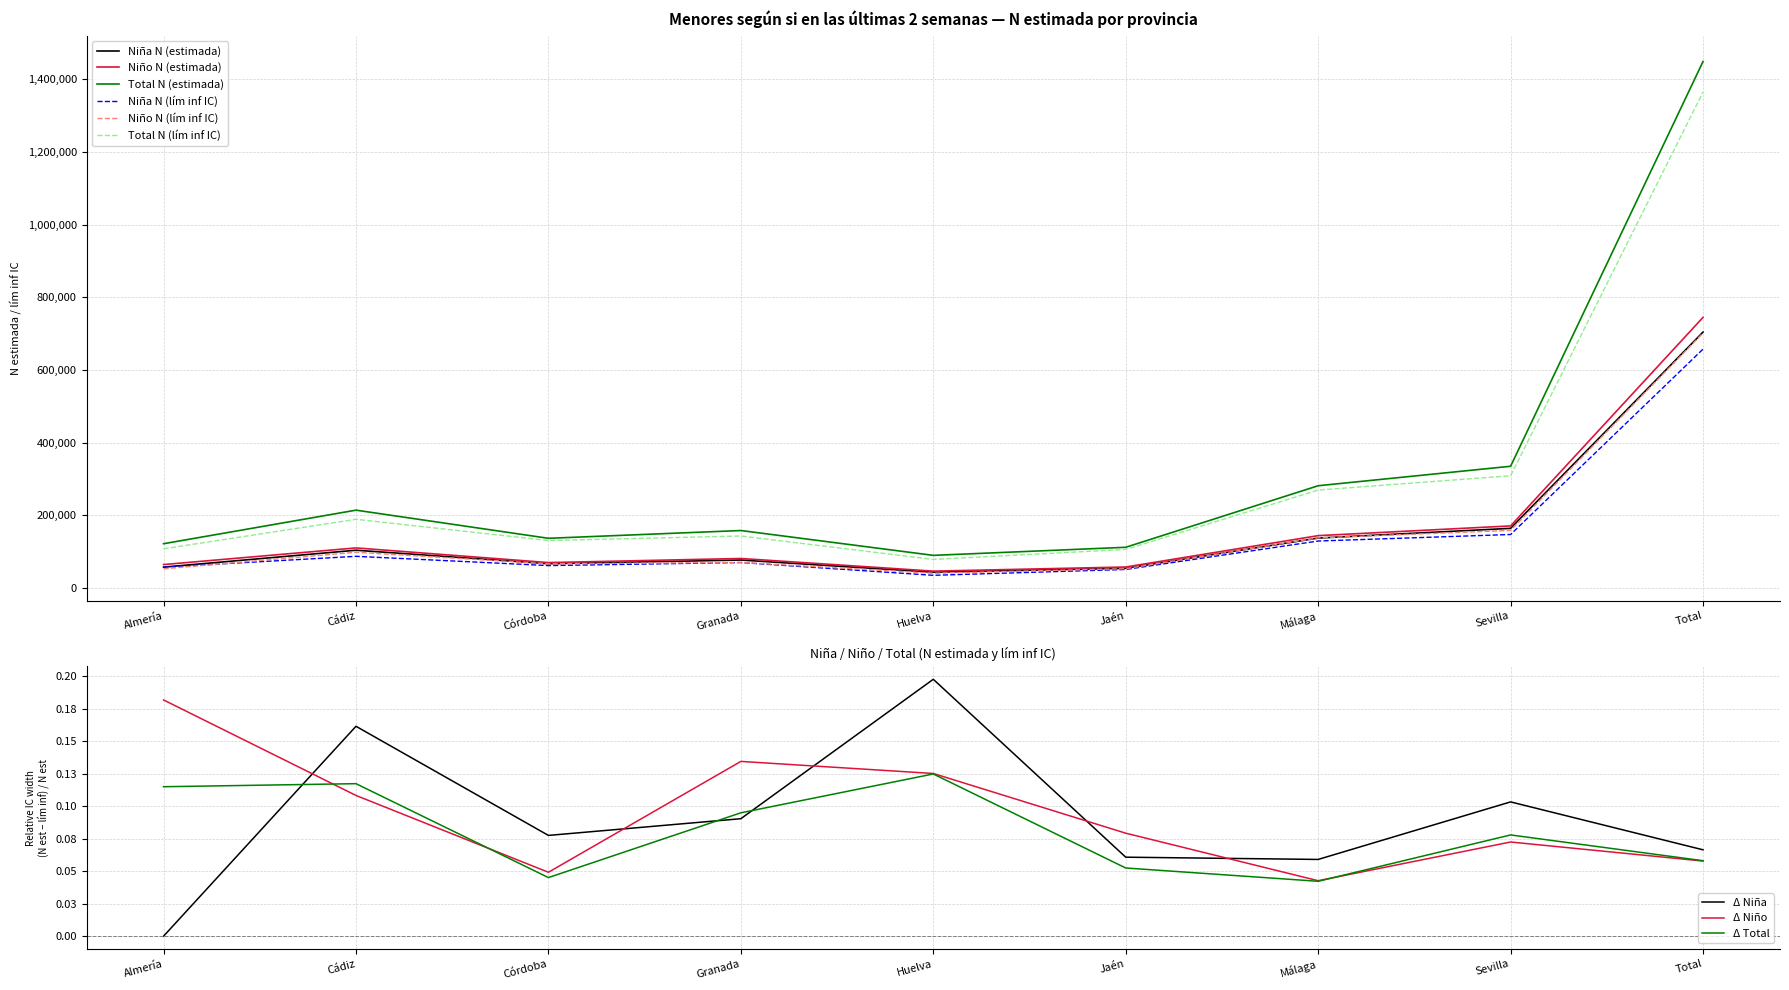

True or false: Total N (lím inf IC) and Niño N (lím inf IC) cross at least once.

False